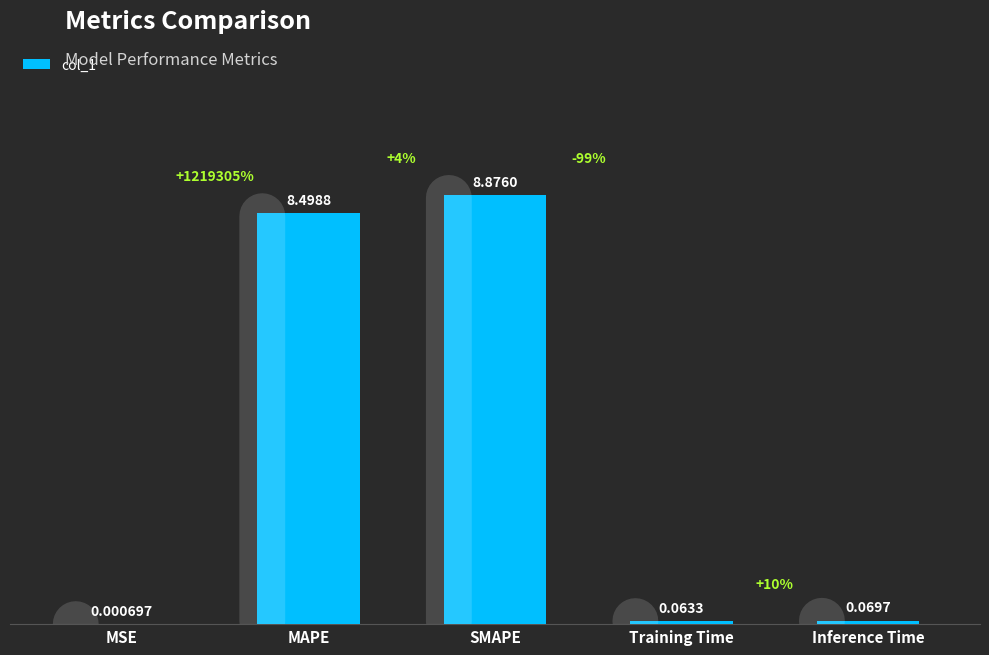

The chart shows a value of 8.5 at MAPE. True or false?

True